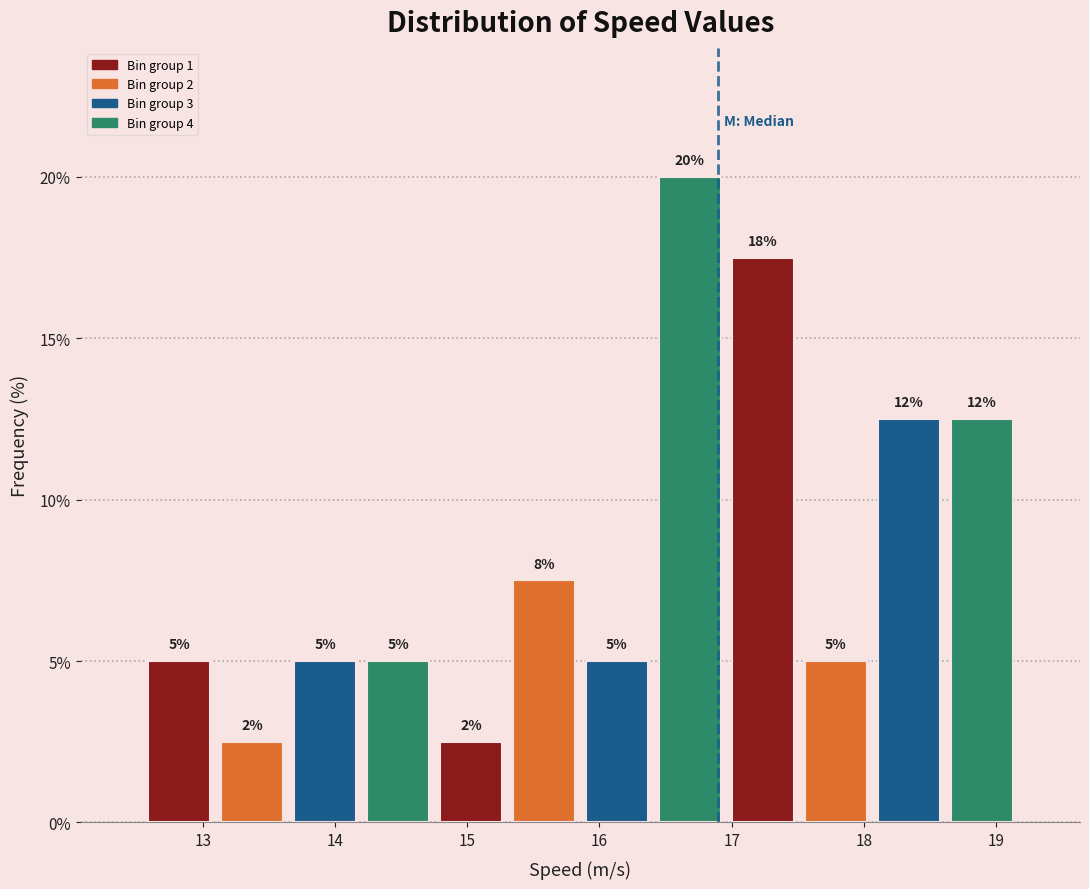

Over which range of the x-axis is the bar tallest?

16.4 to 17.0